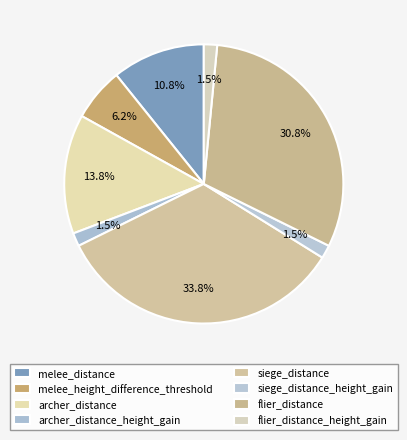

The melee_distance slice represents 11% of the pie. True or false?

True